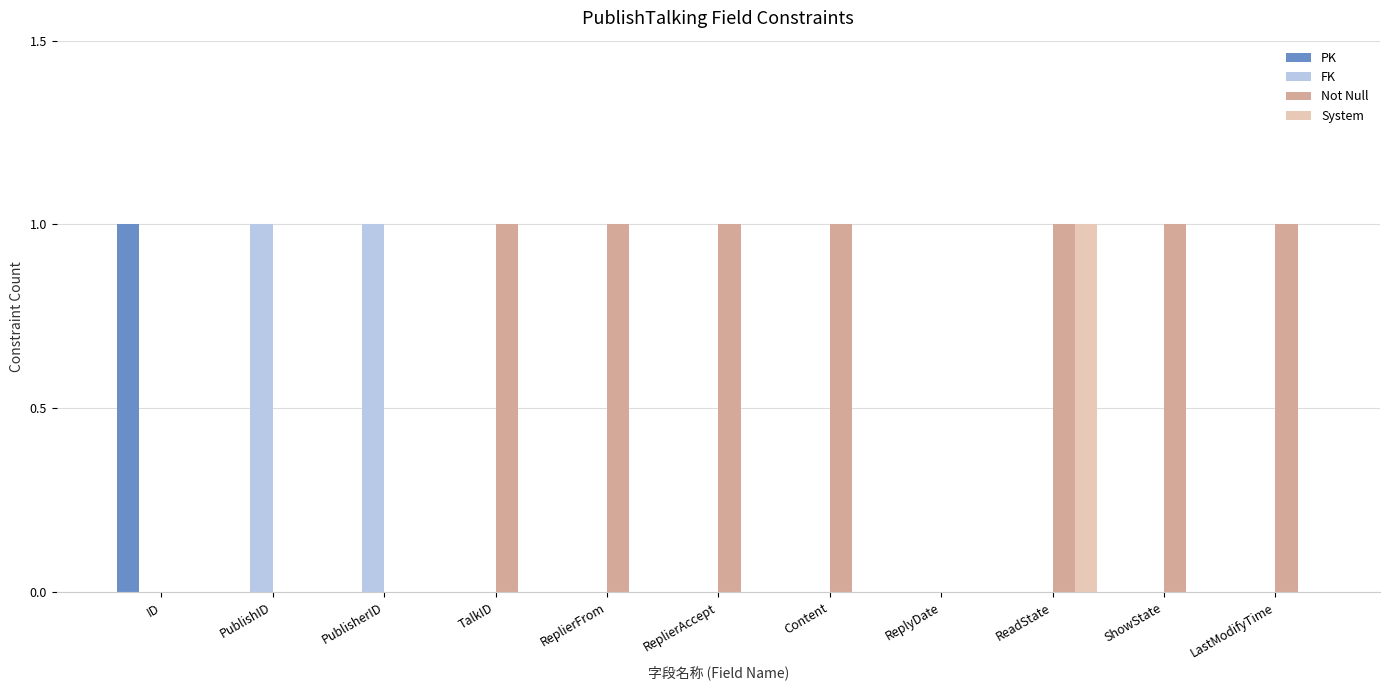

Which series changed the most between TalkID and ReplyDate?

Not Null